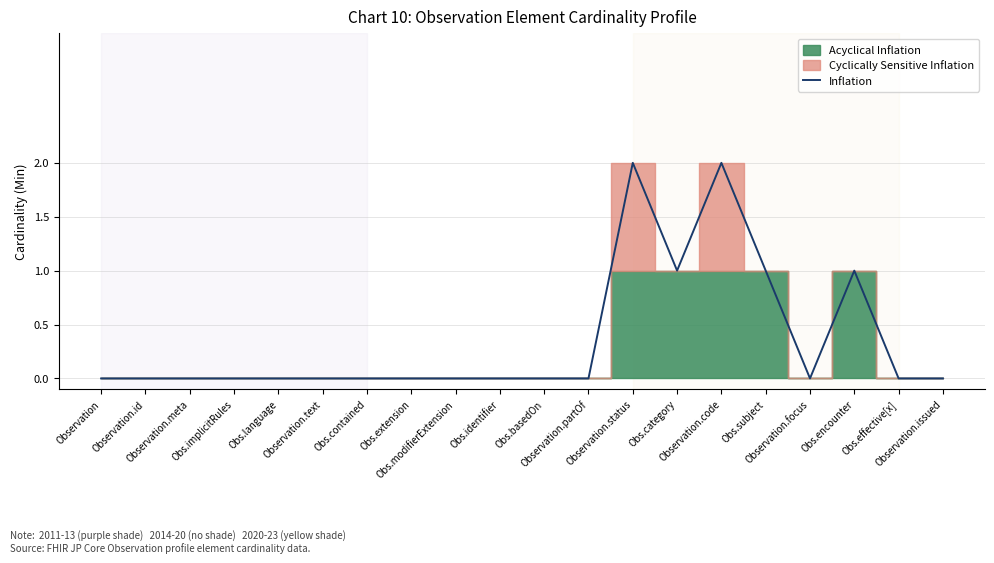

Which label corresponds to the largest value in the chart?

Observation.status